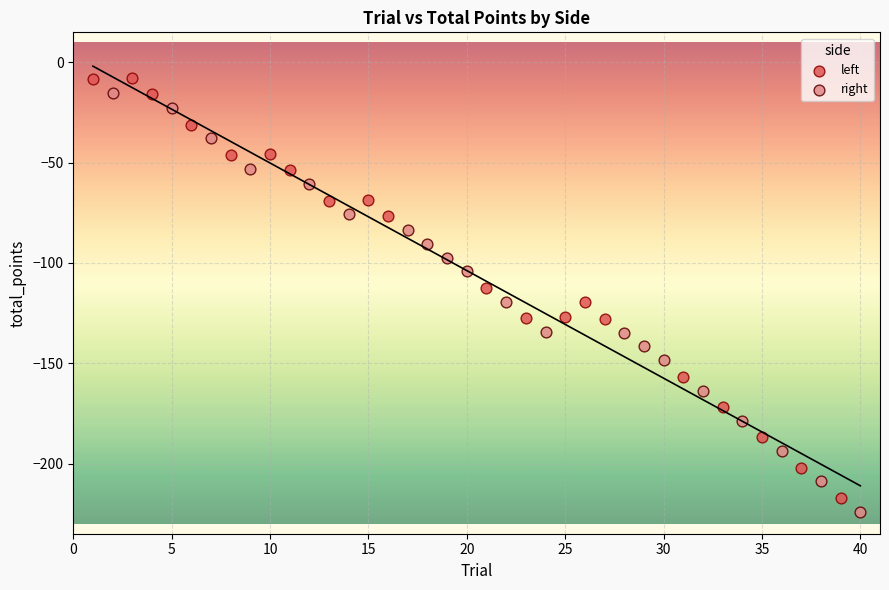

Which series has the largest Y range (max minus min)?

left